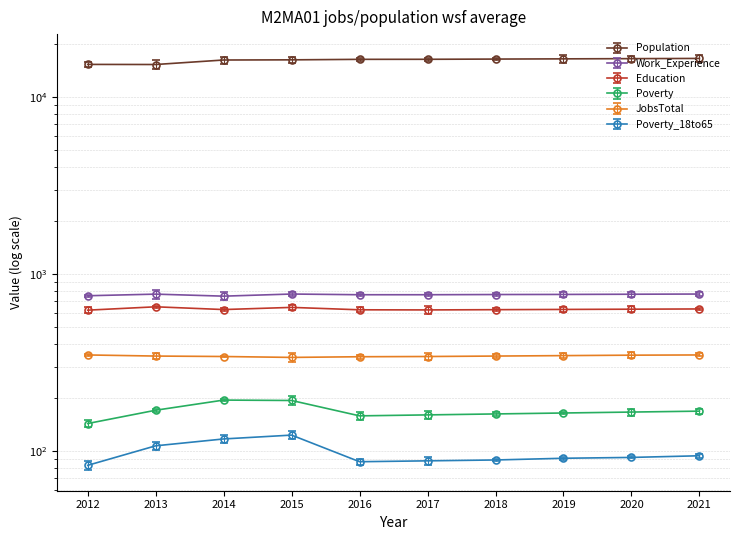

Where does the Education series first go above 631?

2013